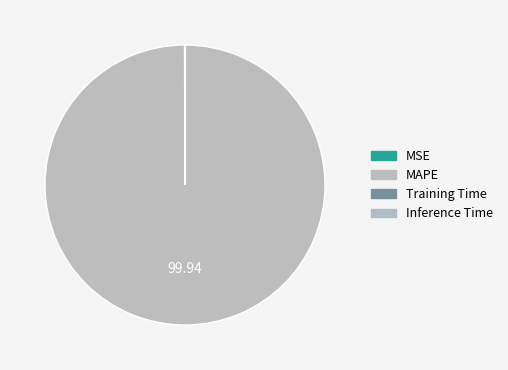

Is Training Time the majority of the pie?

No